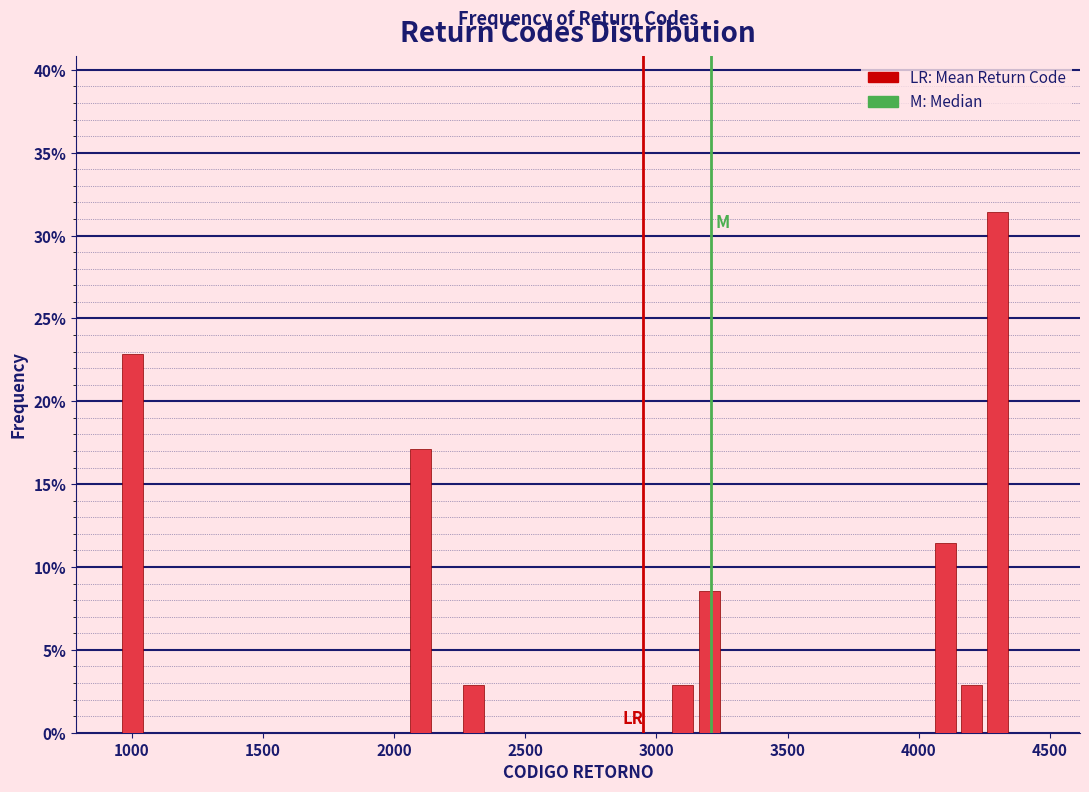

Around what value on the x-axis is the tallest bar? Give the approximate position of its centre, as read against the axis.

4300